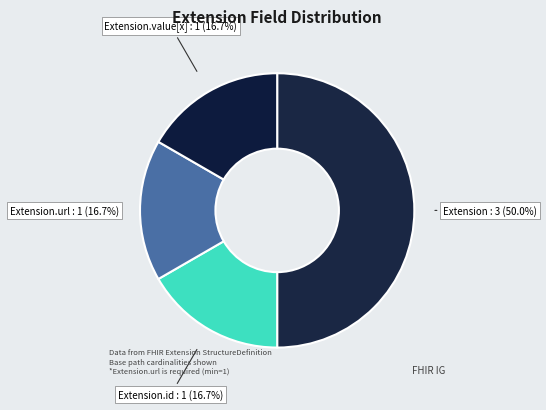

What percentage is the Extension.url slice, to the nearest percent?

17%